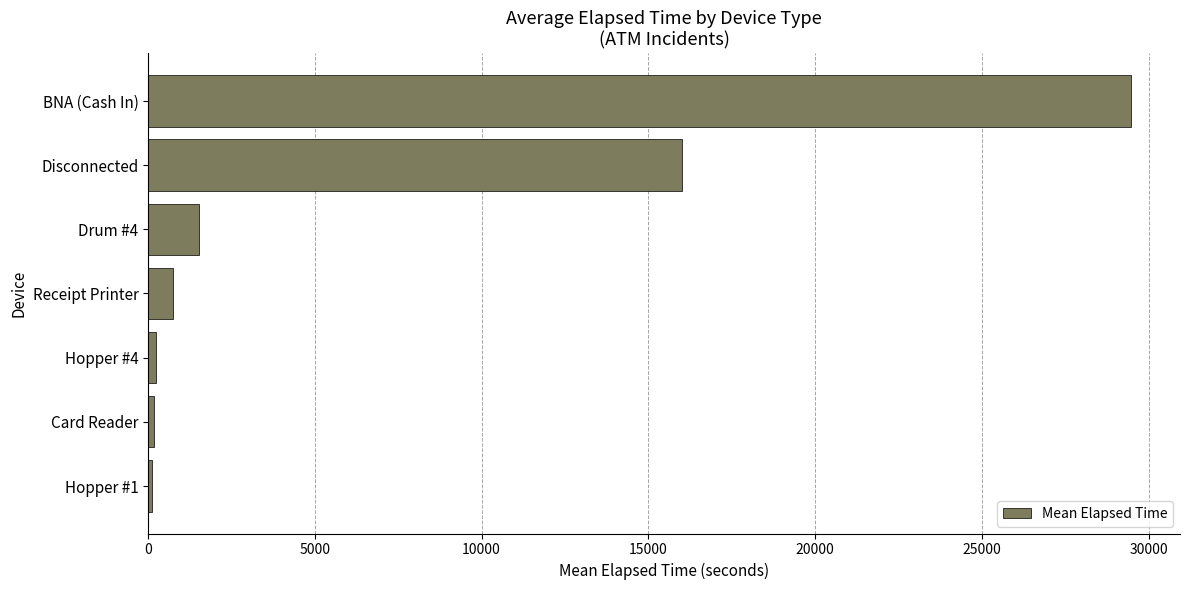

What is the ratio of the value at BNA (Cash In) to the value at Drum #4?

19.5